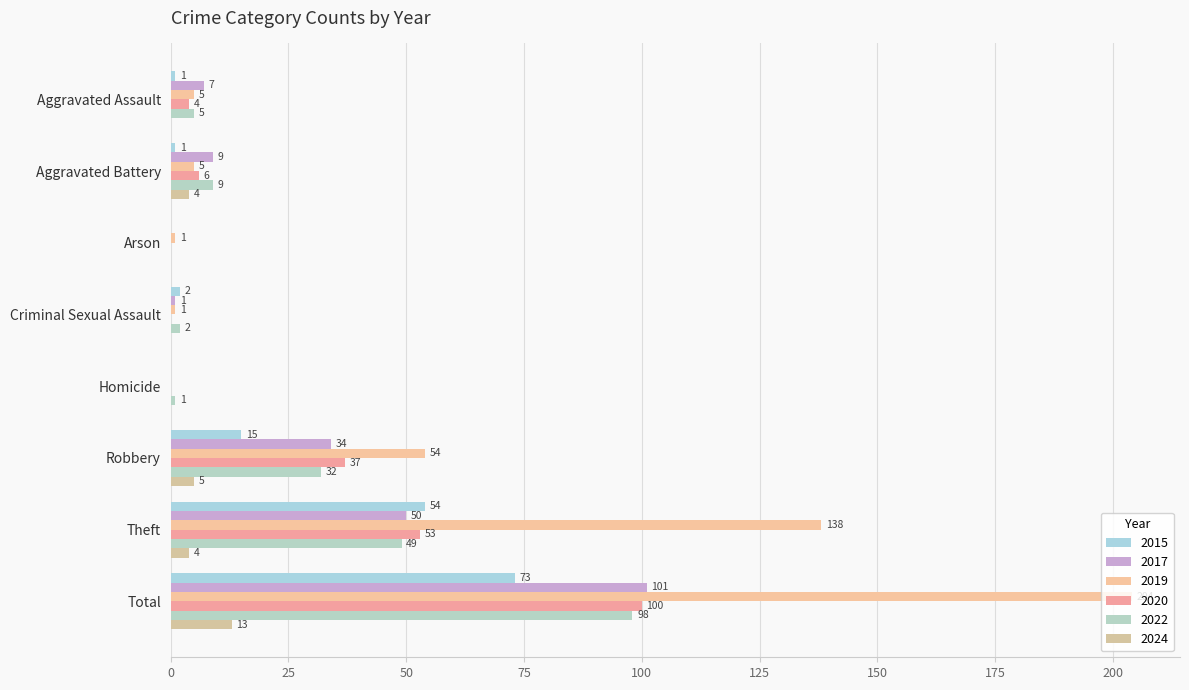

Rank the categories by 2015 value from lowest to highest.

Arson, Homicide, Aggravated Assault, Aggravated Battery, Criminal Sexual Assault, Robbery, Theft, Total